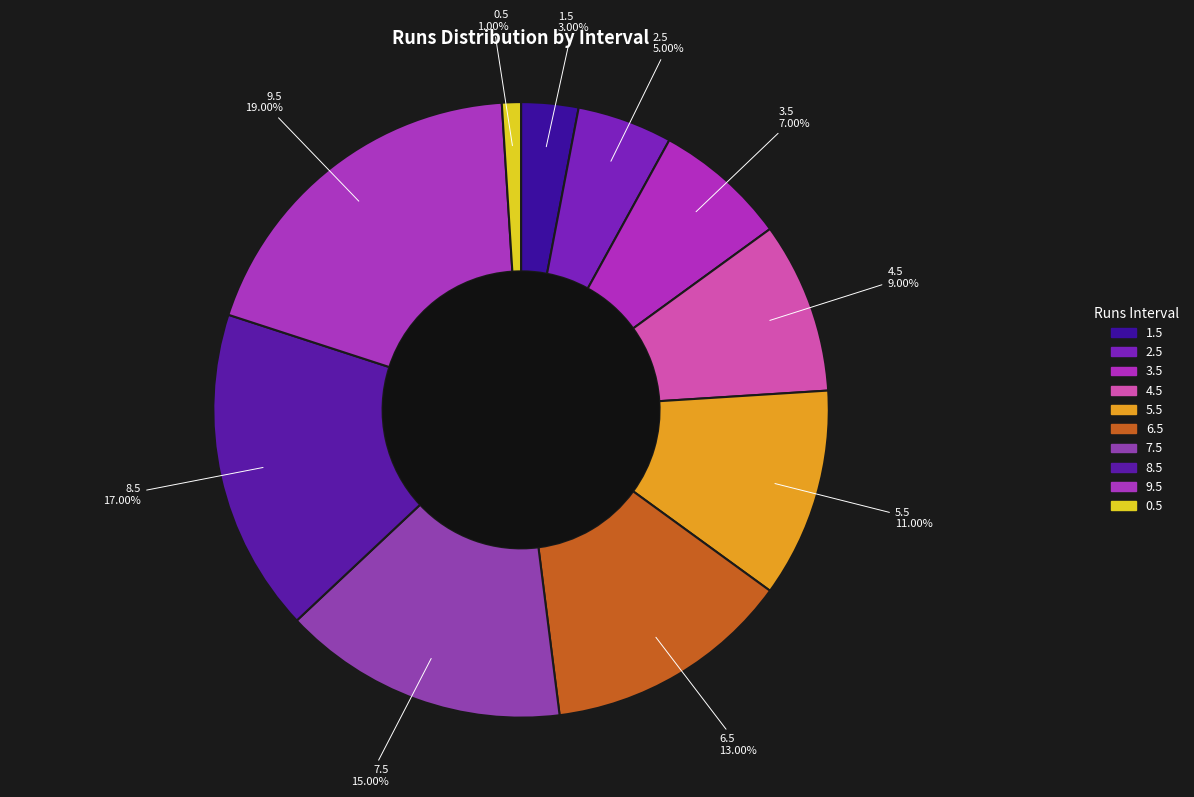

How many slices are in this pie chart?

10